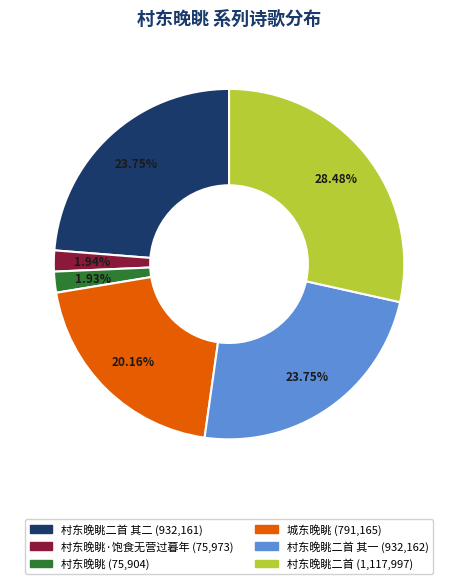

Is there any slice that represents more than half of the pie?

No